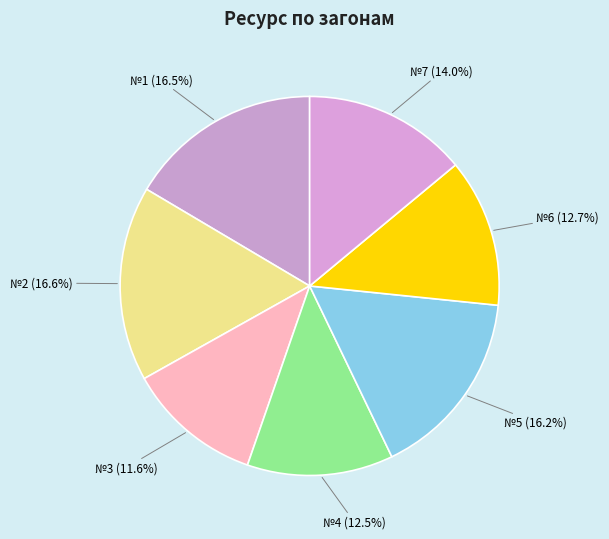

How many slices are in this pie chart?

7